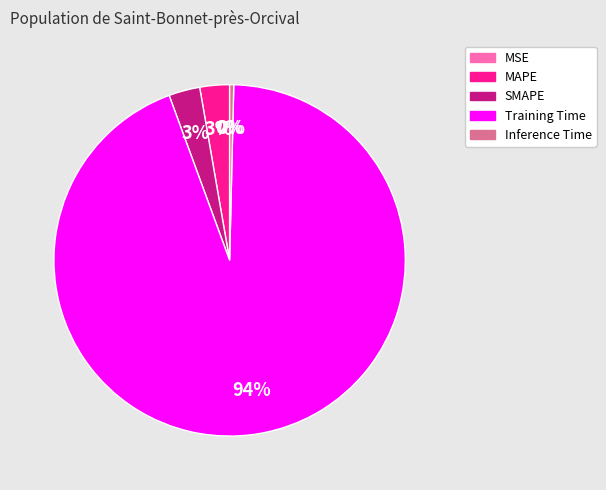

Is the sum of Training Time and SMAPE greater than half?

Yes